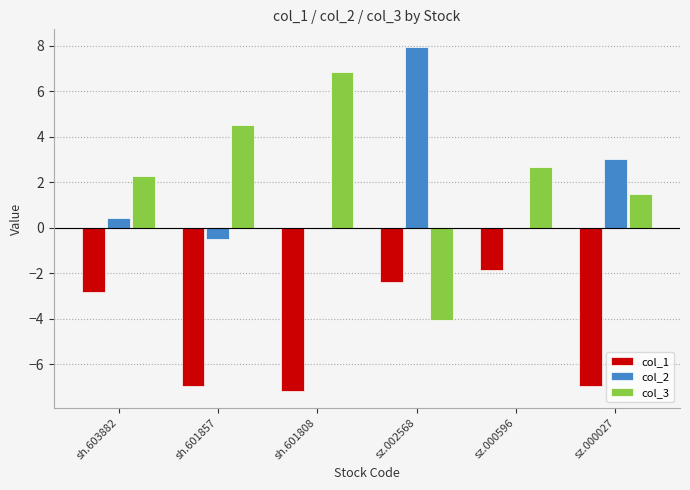

At which label is col_1 closest to -4?

sh.603882